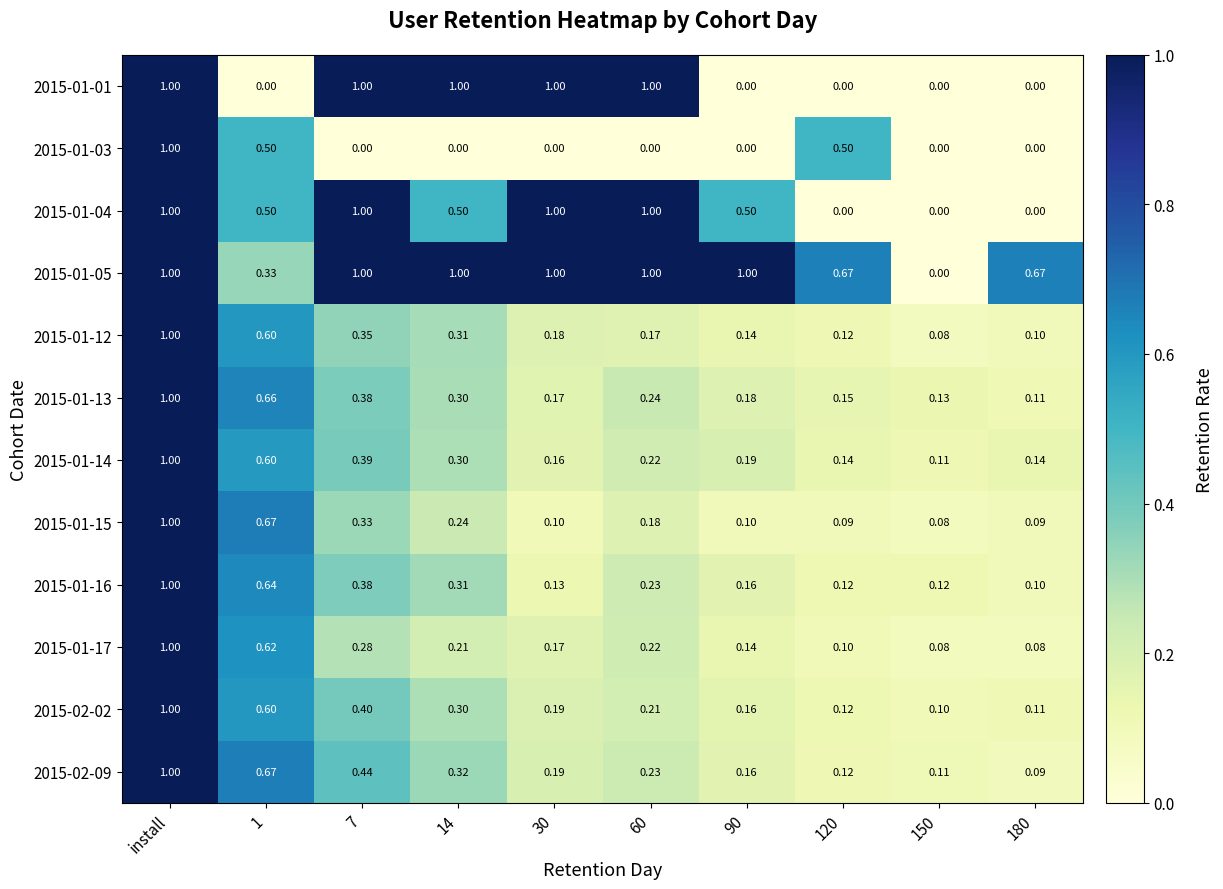

What is the total value across all series at 14?

4.8